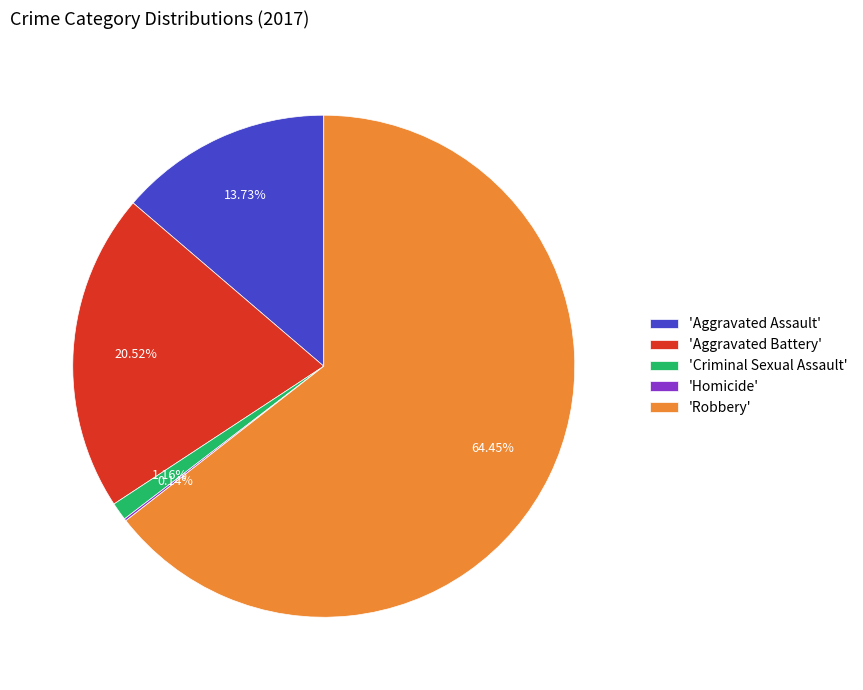

Which category has the biggest portion of the pie?

'Robbery'